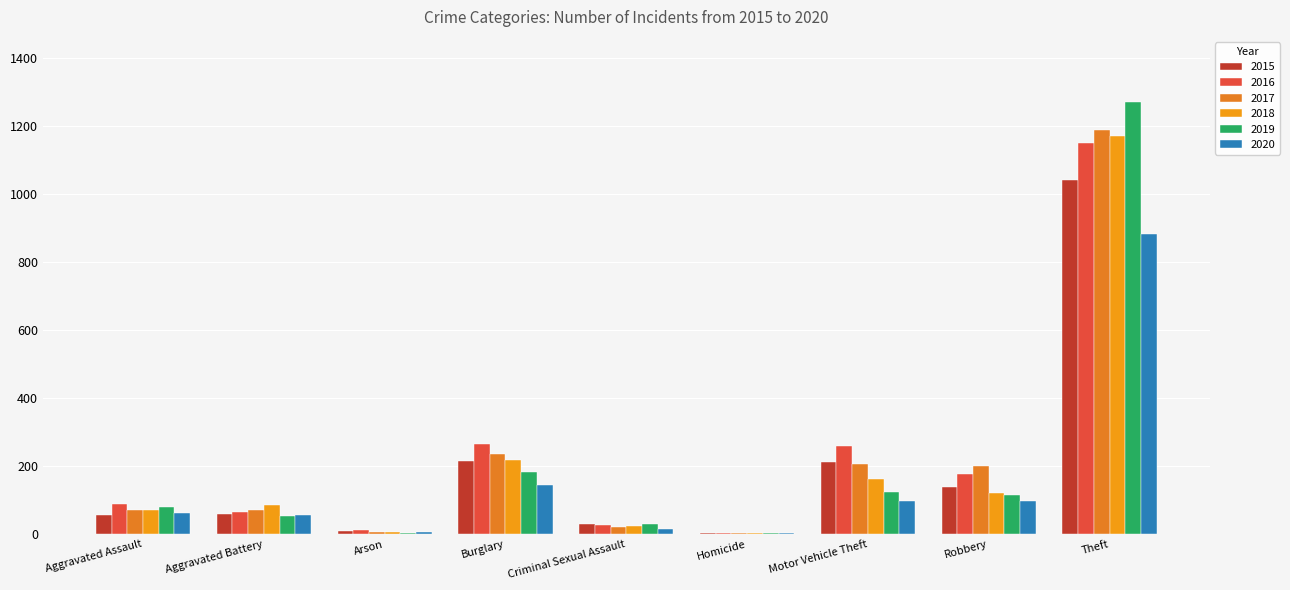

Where does the 2018 series first go above 86?

Burglary